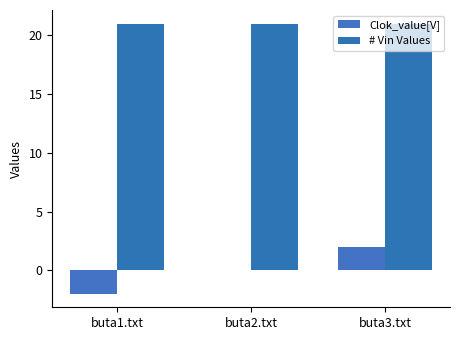

How many series are shown in this chart?

2